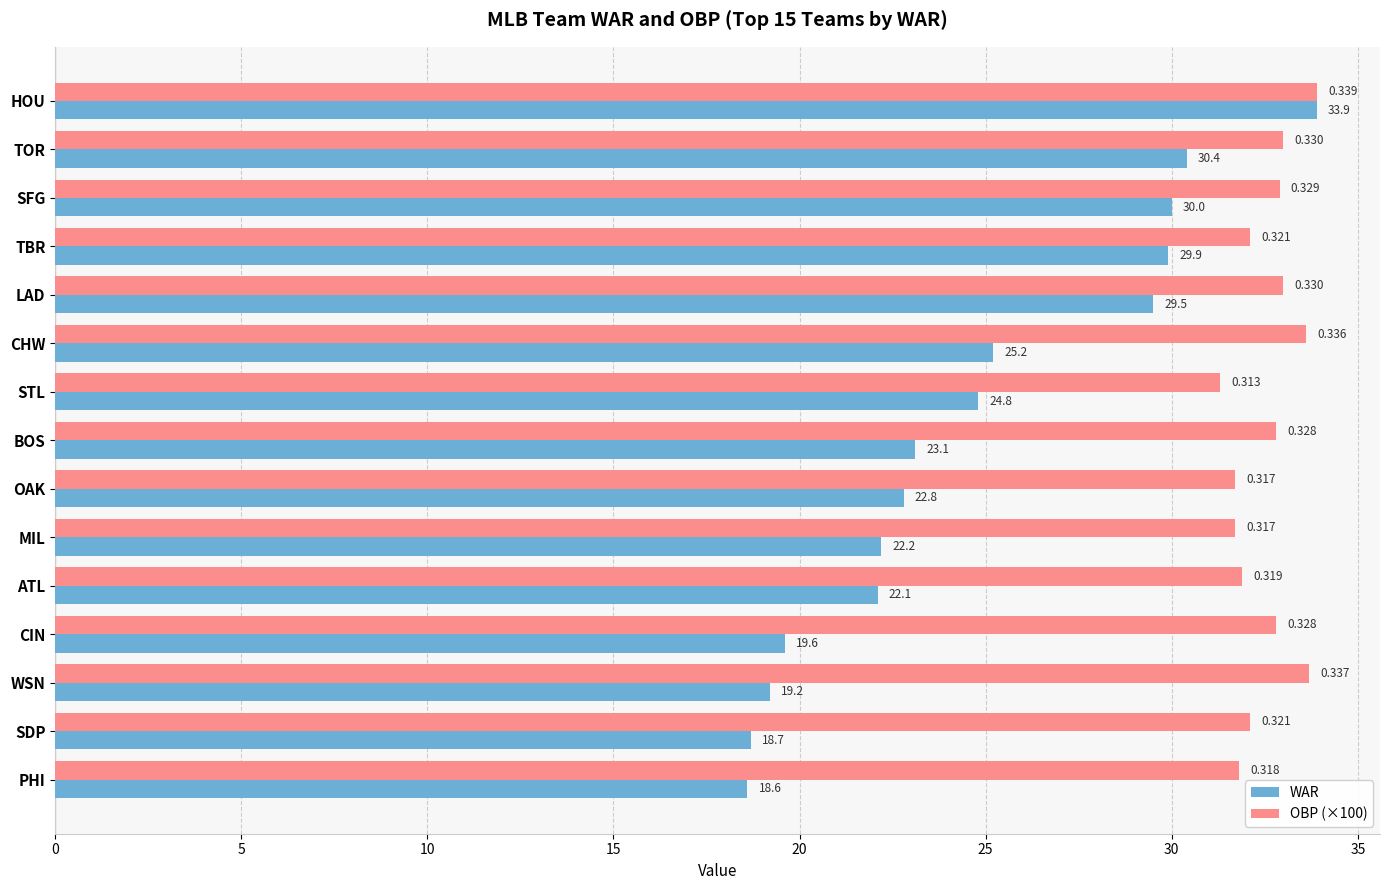

Is the value of WAR at MIL greater than the value of OBP (×100) at PHI?

No